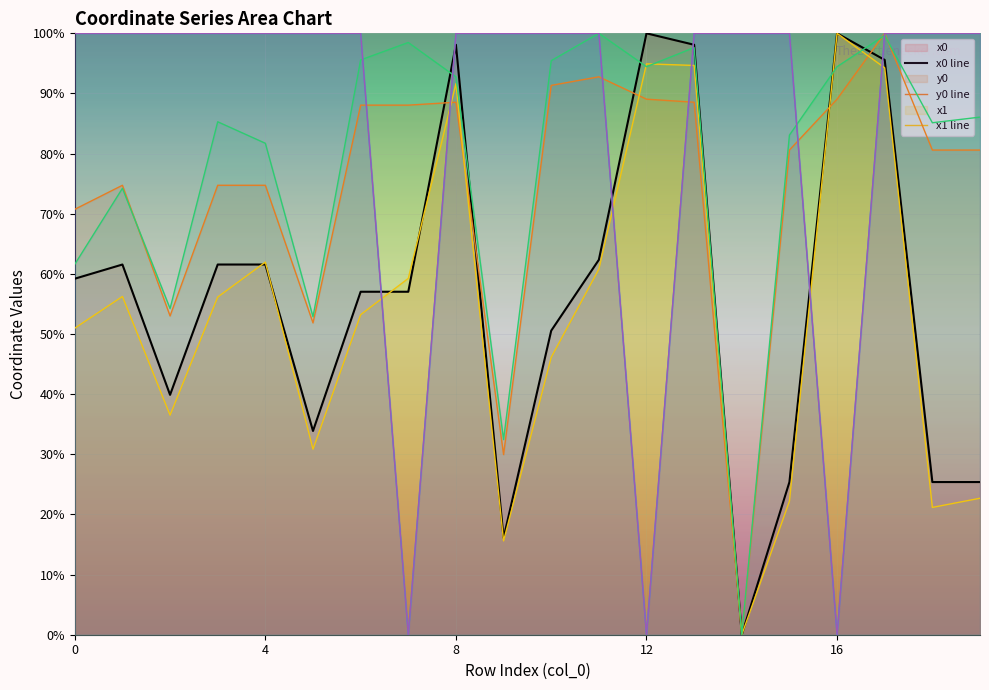

What is the total value across all series at 4?

480.0